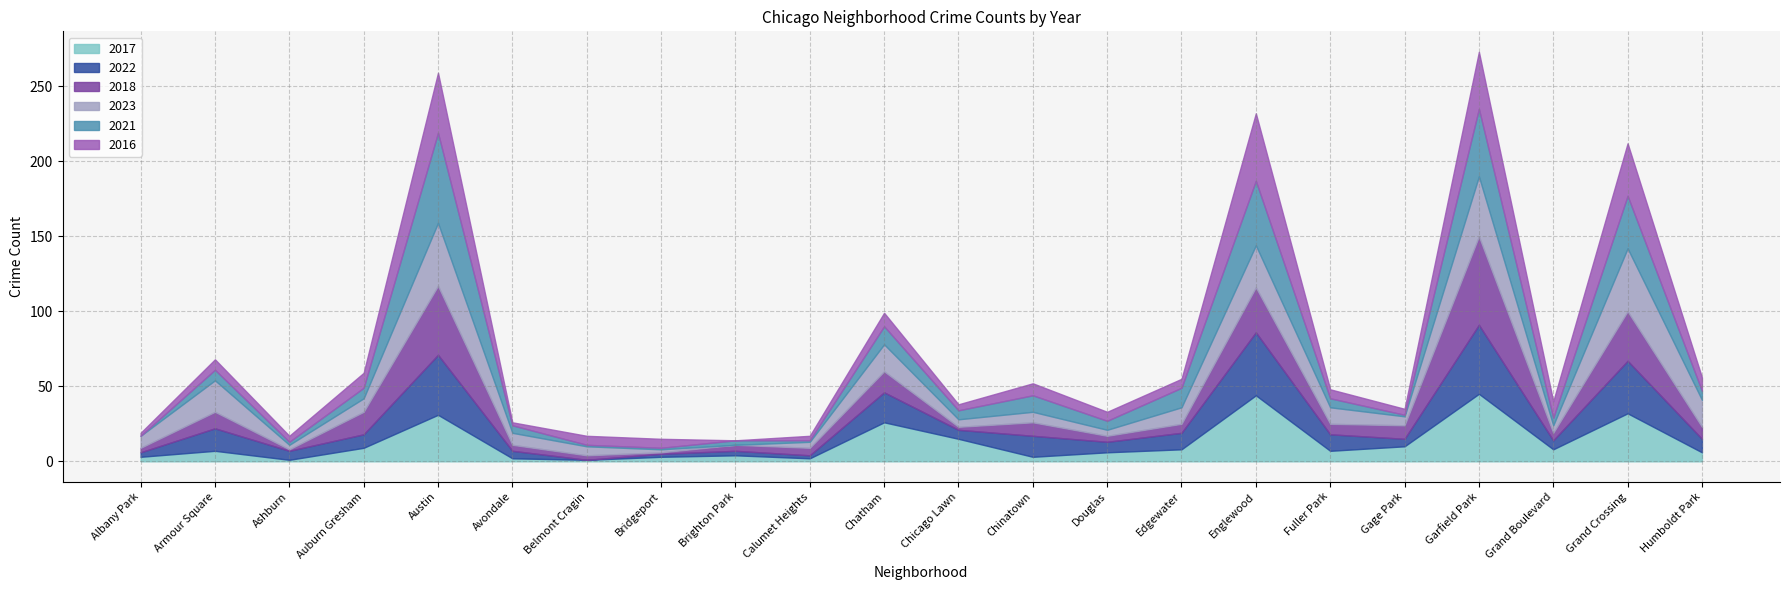

At how many categories does at least one series exceed 14?

9